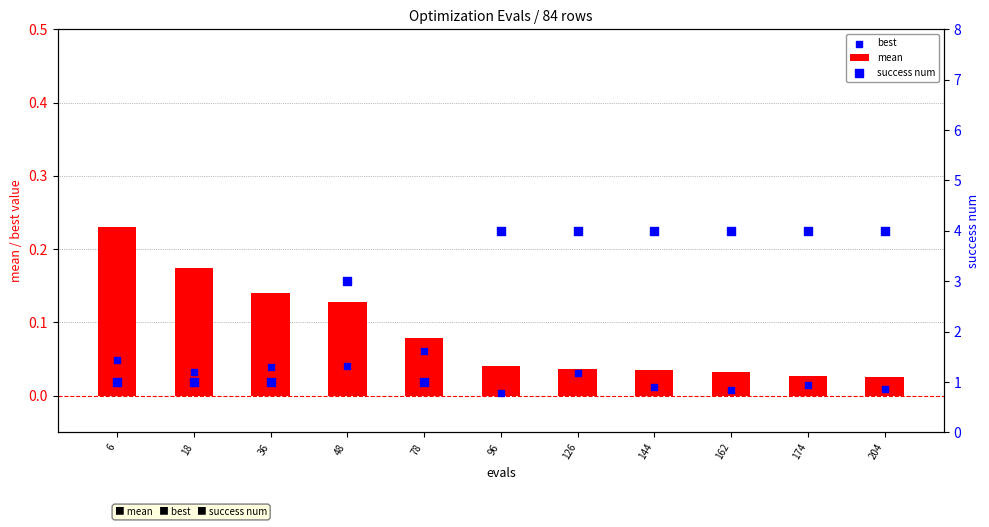

At how many categories does at least one series exceed 1?

7